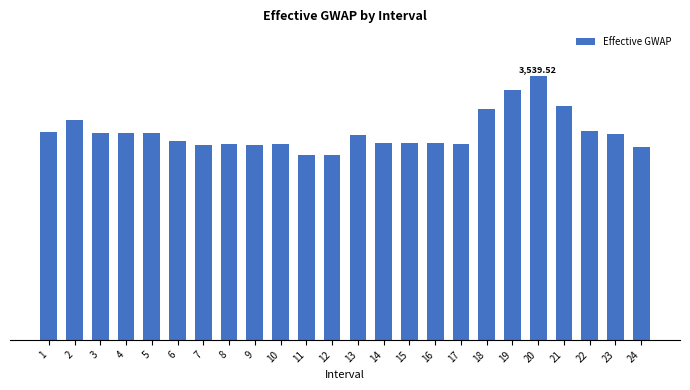

What is the value of the 6th bar from the left?

2661.0